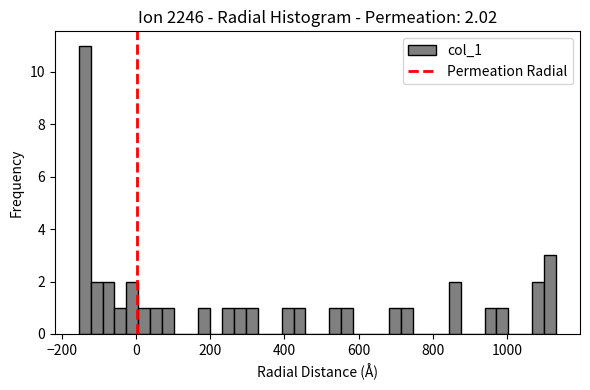

Read against the x-axis, roughly where is the centre of the tallest bar?

-140